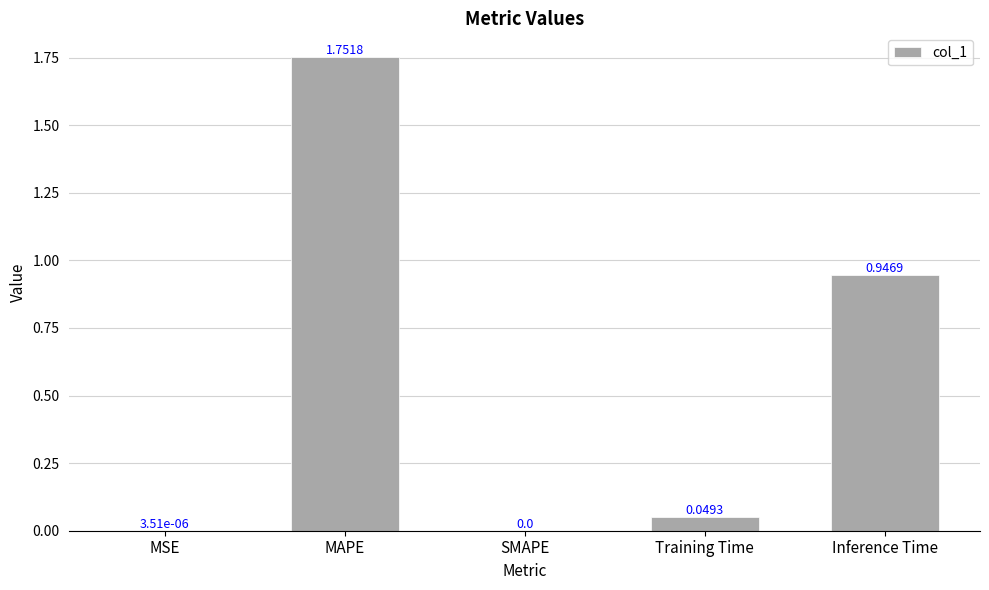

At which category does the chart reach its peak across all series?

MAPE